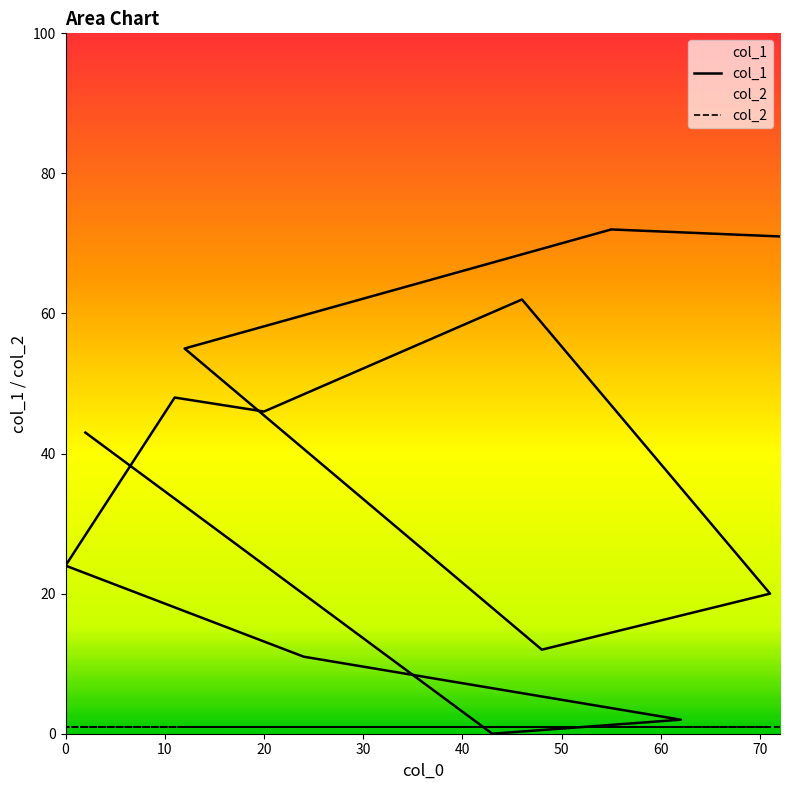

Does the chart have visible grid lines?

No